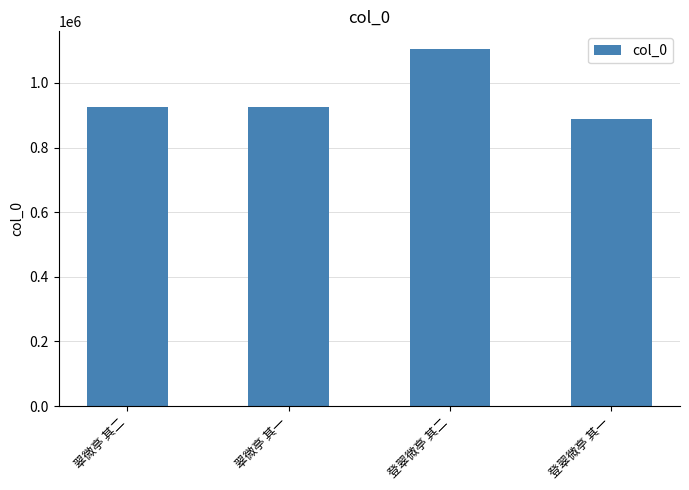

True or false: the data shows 887072 at 登翠微亭 其一.

True